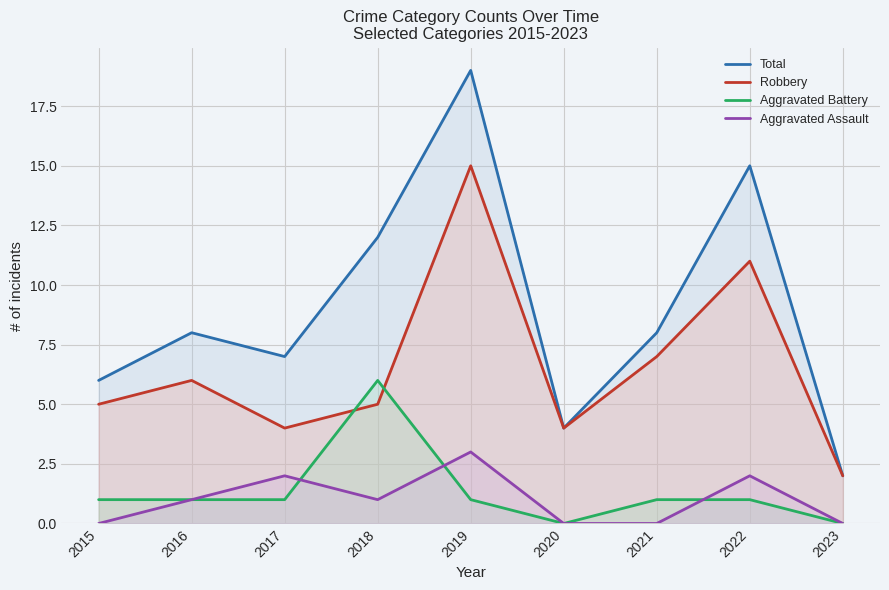

Which has a higher value, 2019 or 2016?

2019